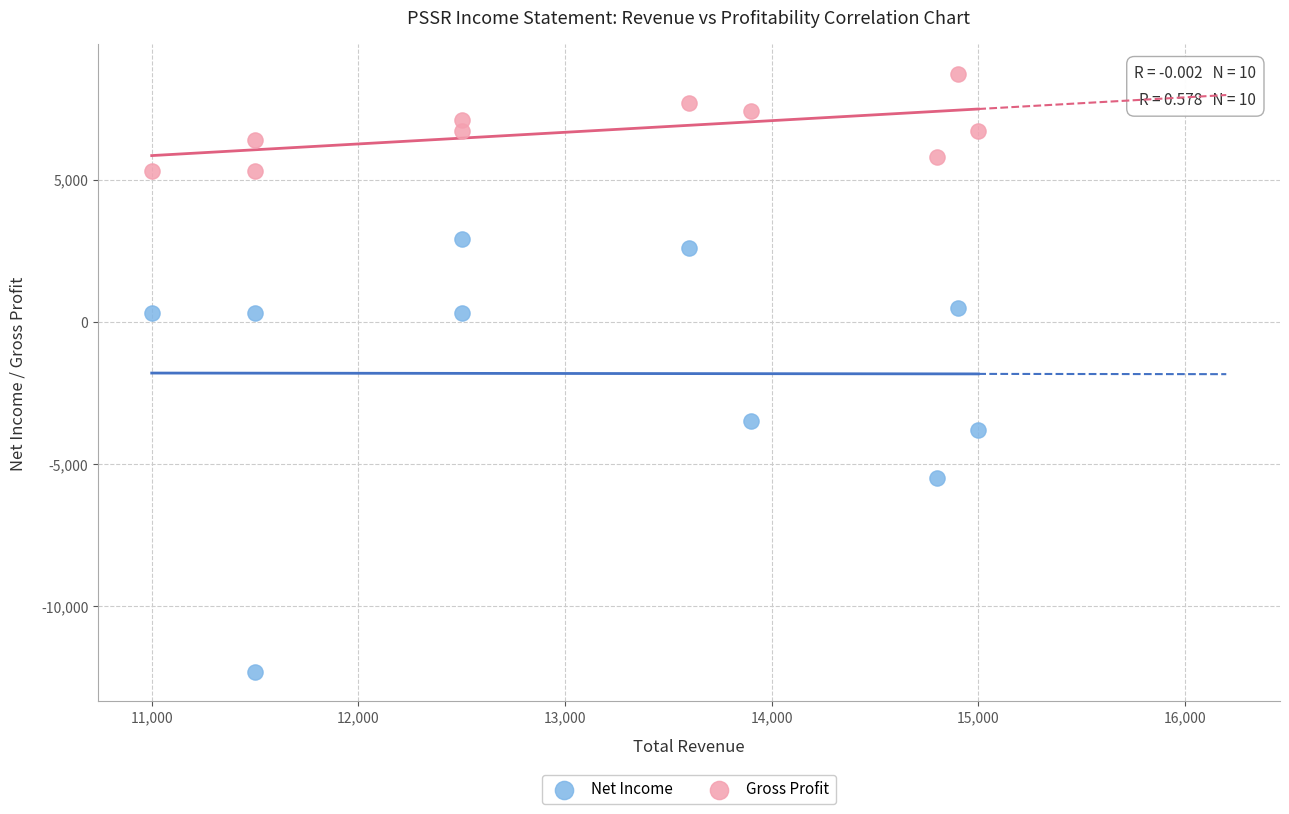

Which series reaches the maximum Y coordinate?

Gross Profit